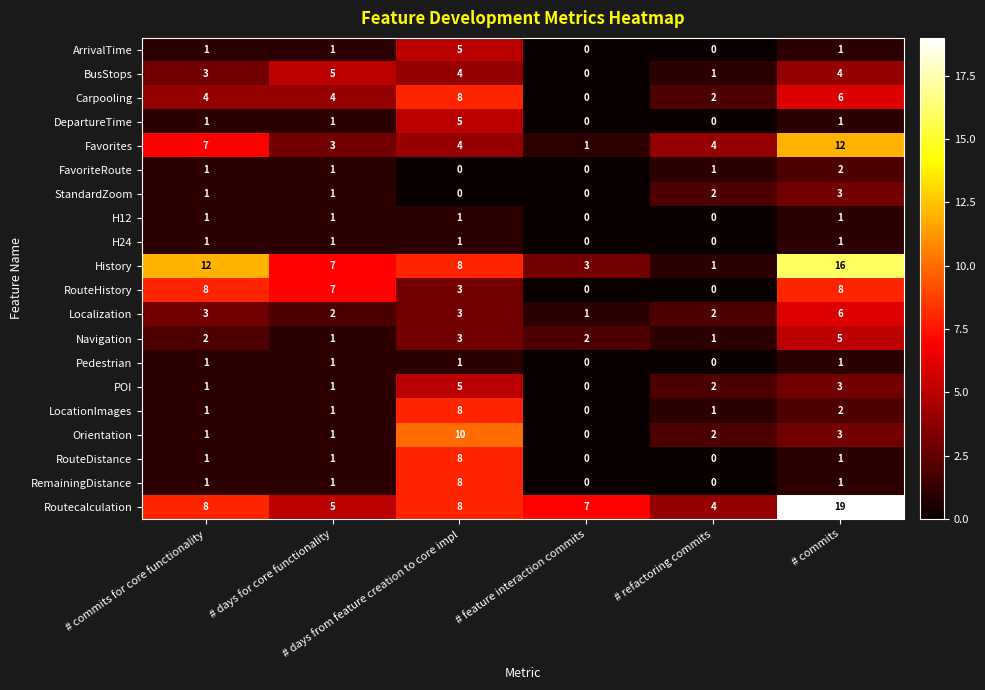

What is the spread (max minus min) of values at # days for core functionality?

6